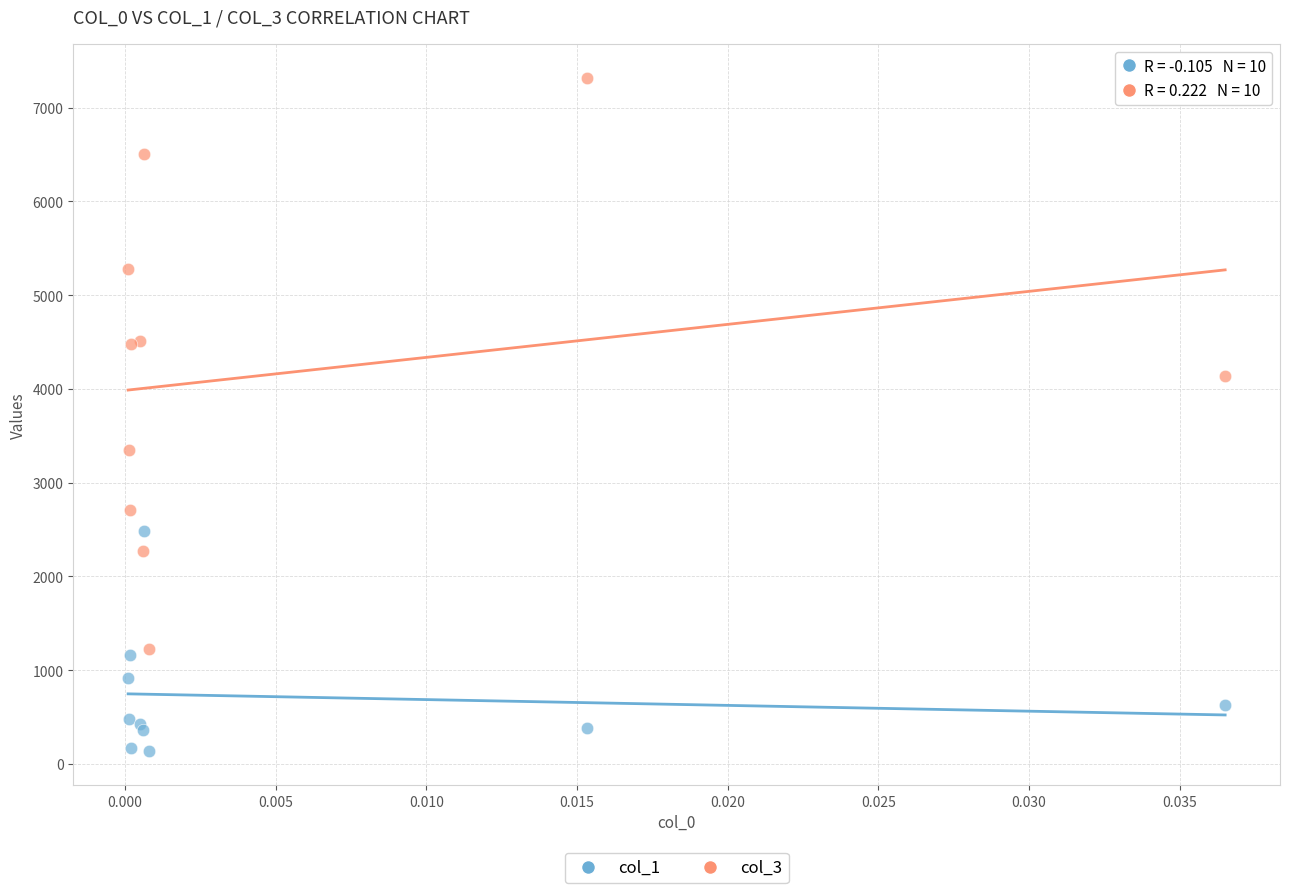

Which series contains the highest Y value?

col_3